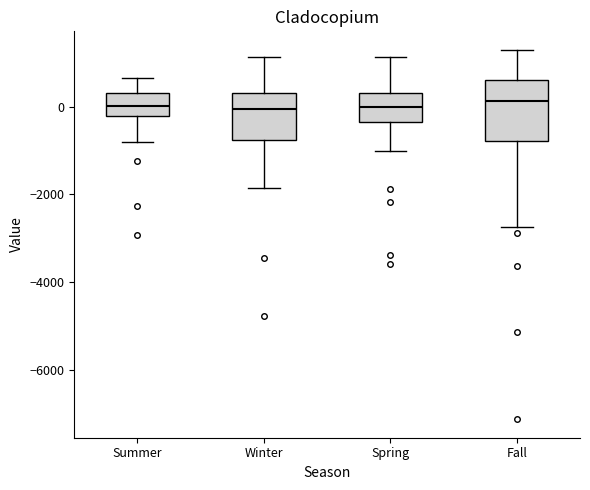

Reading left to right, transcribe this box plot: for each box, give where its median line is, the range the box spans, and where its two whiskers end, as read against the y-axis. The values are not printed on the chart, so give them approximately, as read against the axis.

Summer: median 0, box -200 to 400, whiskers -800 to 600
Winter: median 0, box -800 to 400, whiskers -1800 to 1200
Spring: median 0, box -400 to 400, whiskers -1000 to 1200
Fall: median 200, box -800 to 600, whiskers -2800 to 1200